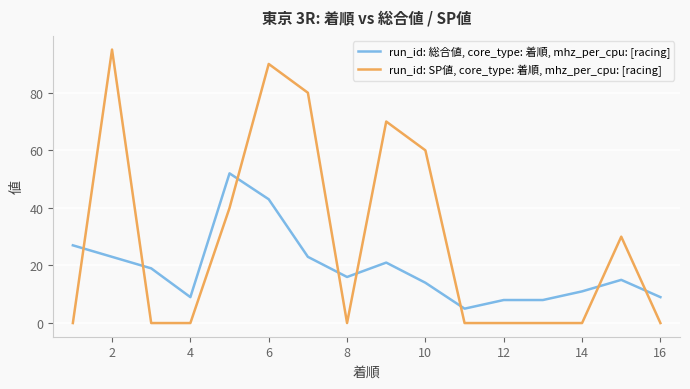

What is the greatest value displayed?

95